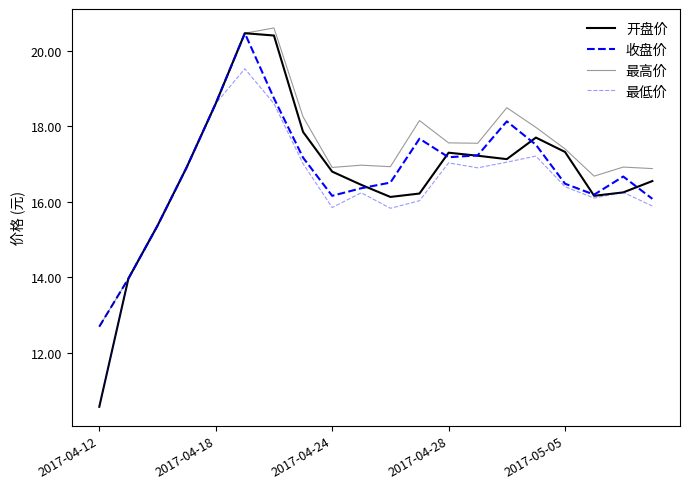

Is this an area chart (filled region under the line)?

No